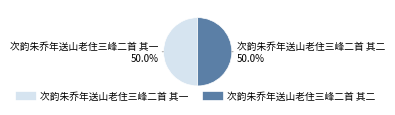

What percentage is NOT represented by 次韵朱乔年送山老住三峰二首 其一?

50.0%